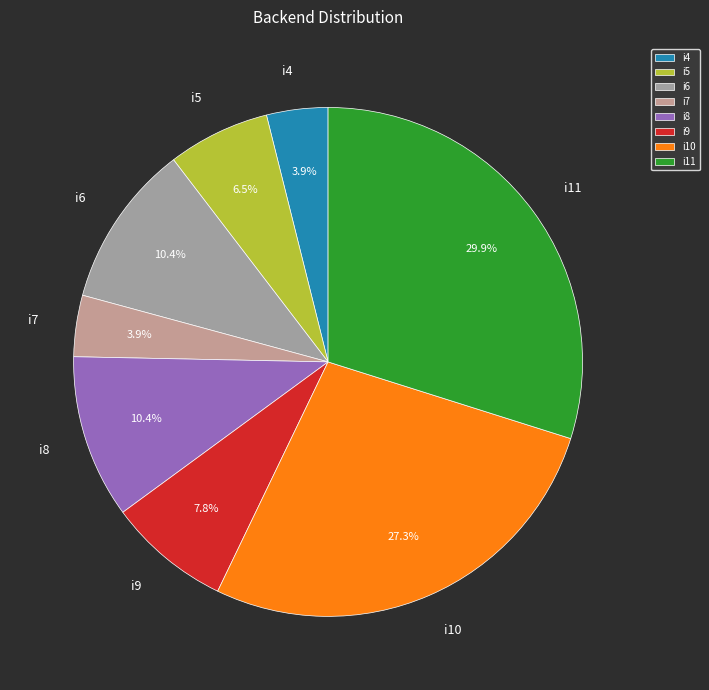

Is there a majority slice in this chart?

No